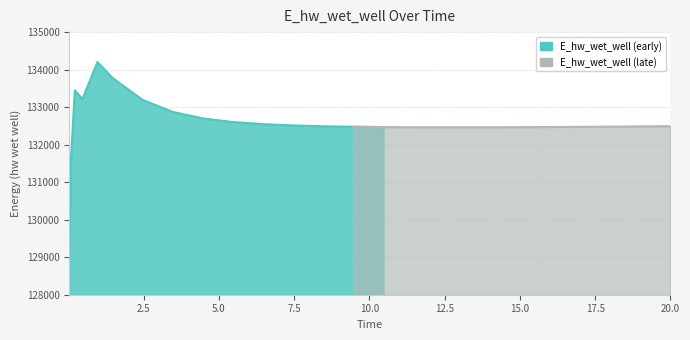

How many data points does each series have?

26